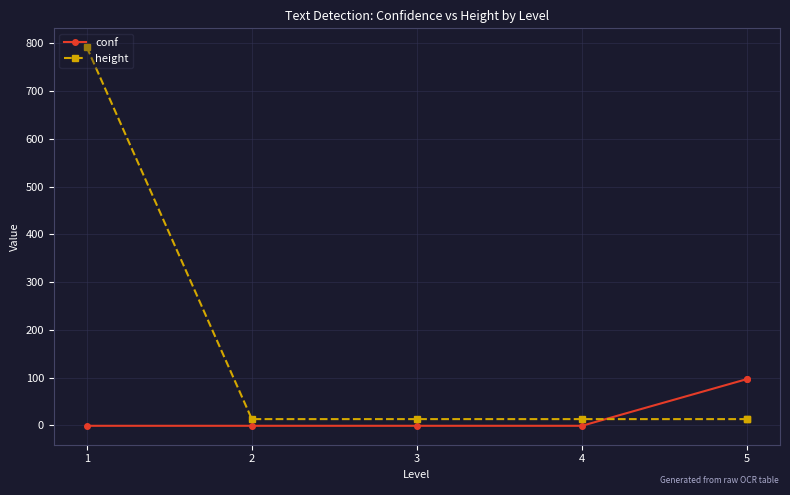

Is it true that conf equals -1.8 at 4?

False